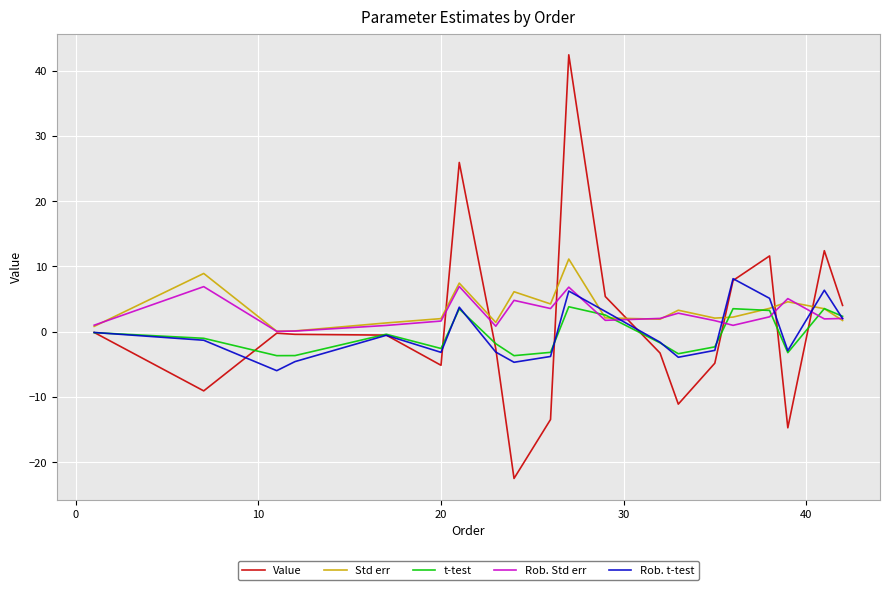

What is the highest value of the t-test series?

3.8